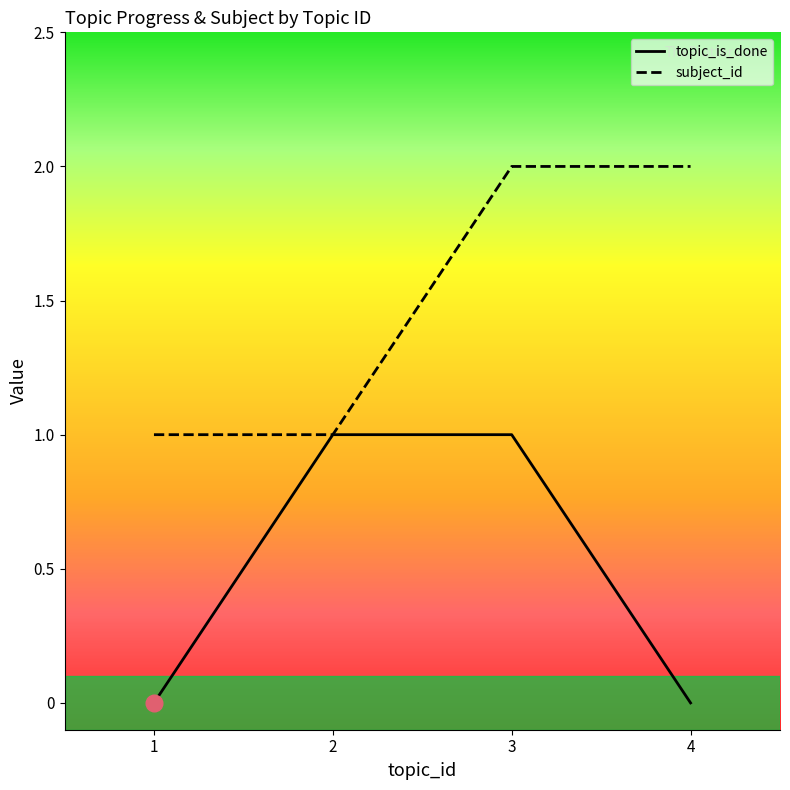

How many values in the topic_is_done series are below 1?

2